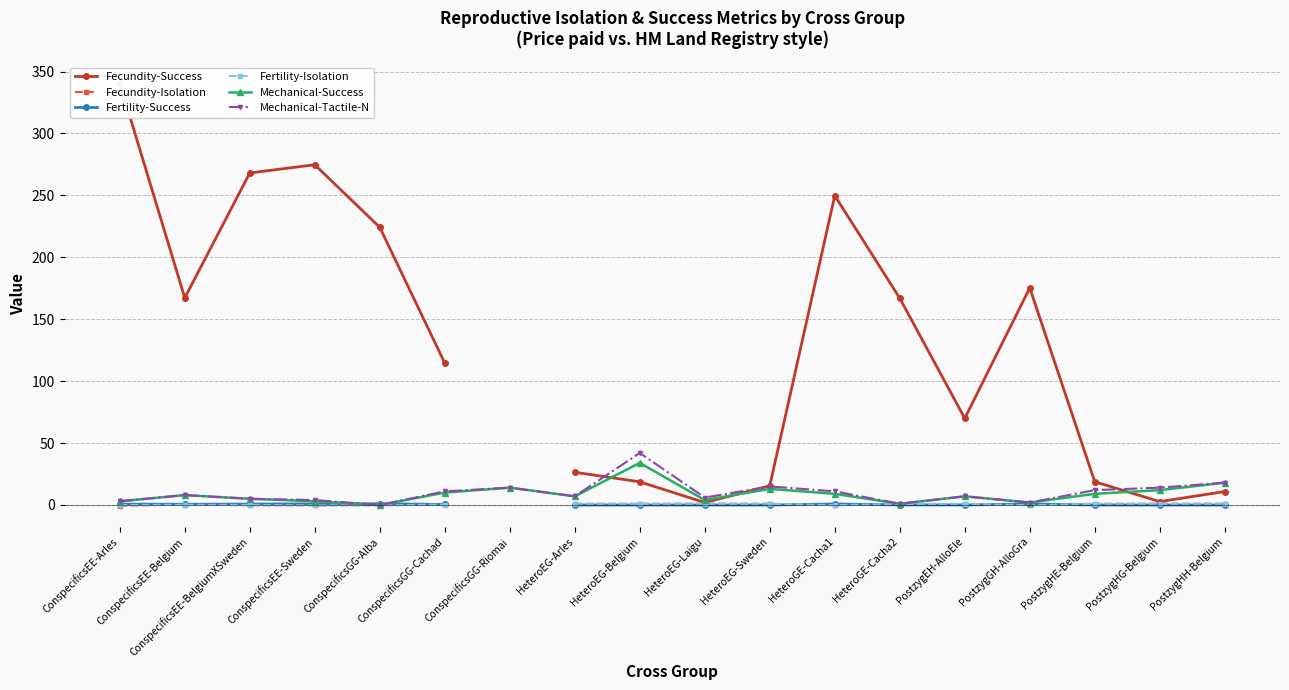

Does the chart display data point markers on the line(s)?

Yes